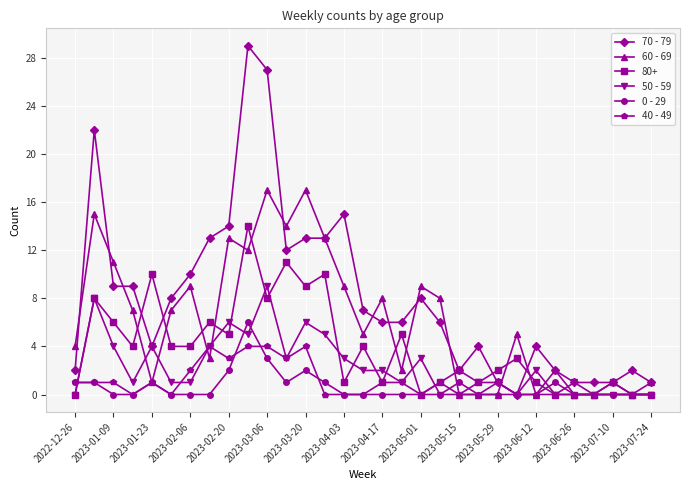

What is the greatest value displayed?

29